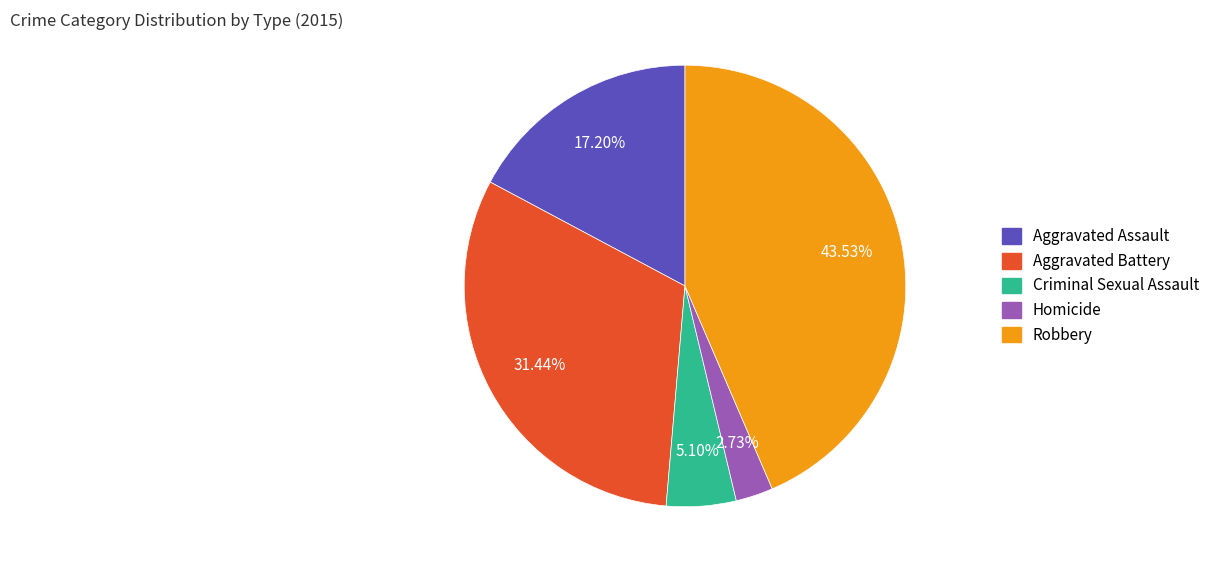

Which slice is the smallest?

Homicide